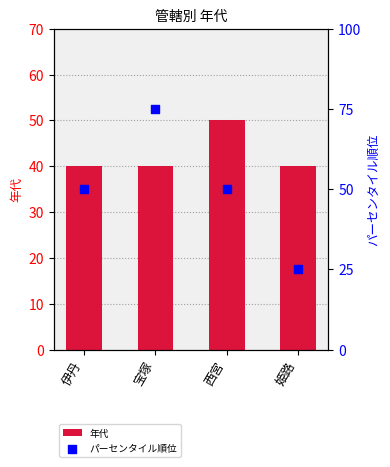

At which category is the sum across all series the highest?

宝塚